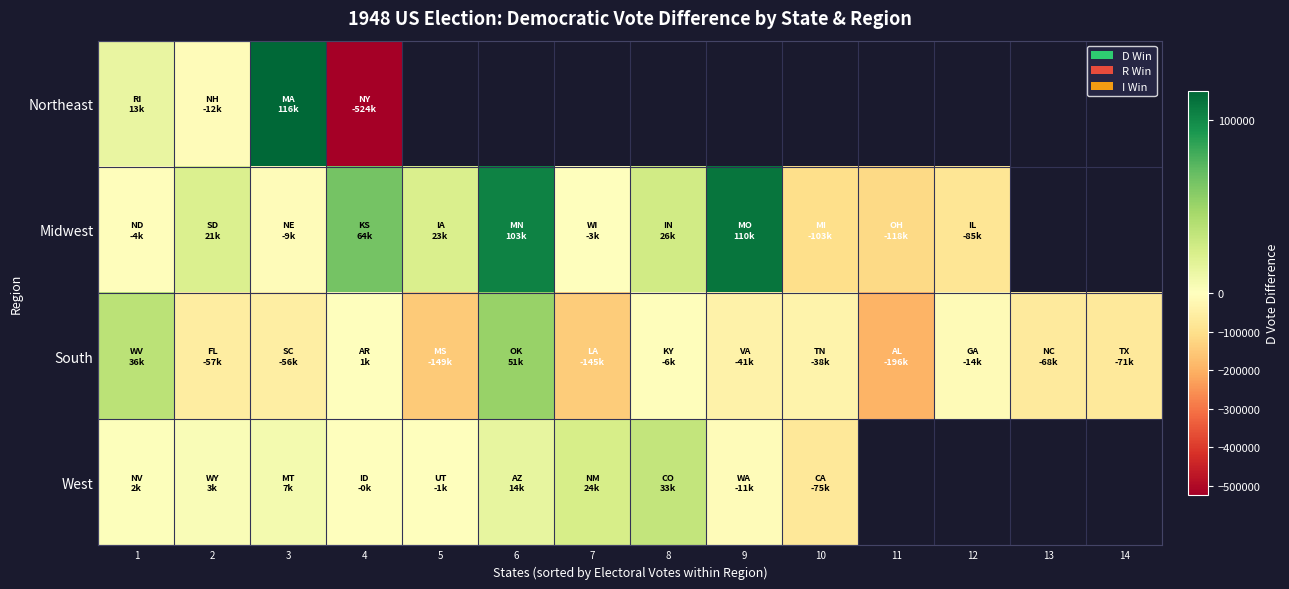

What is the approximate value of Northeast at 1?

13380.0